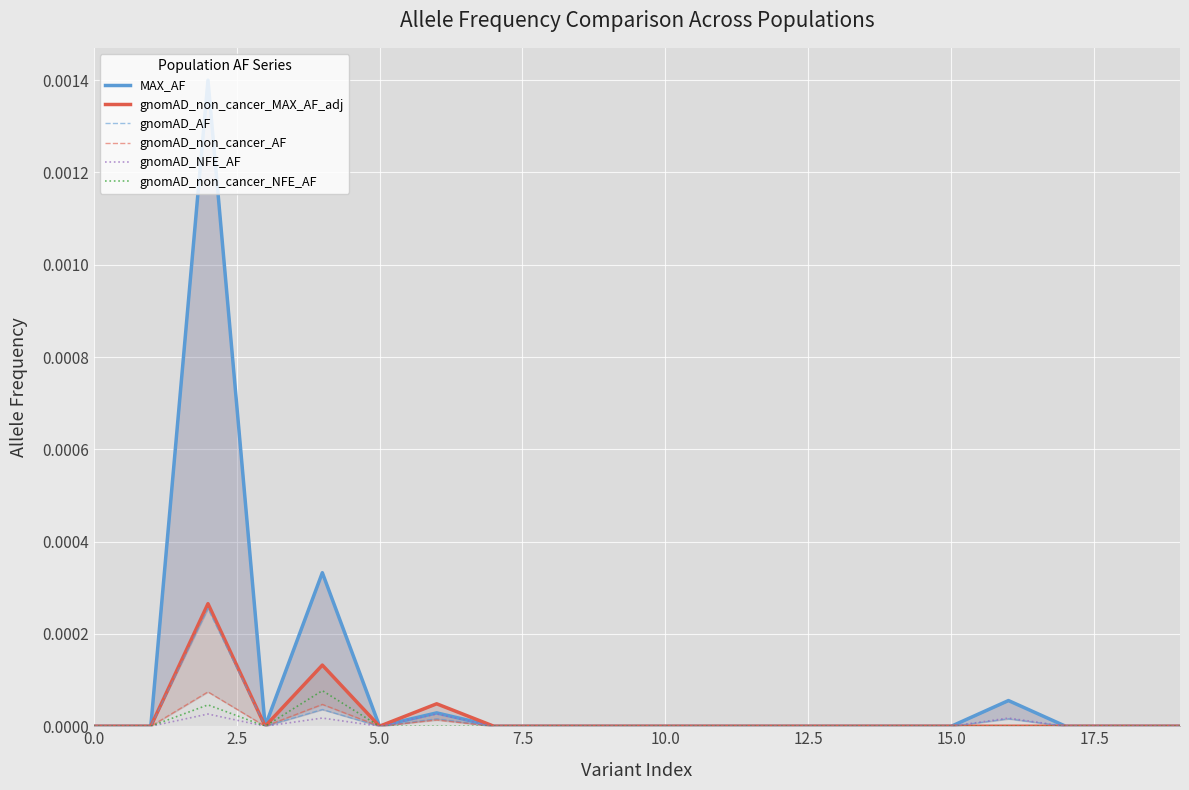

True or false: gnomAD_non_cancer_NFE_AF has a value of 0.0 at 15.0.

True